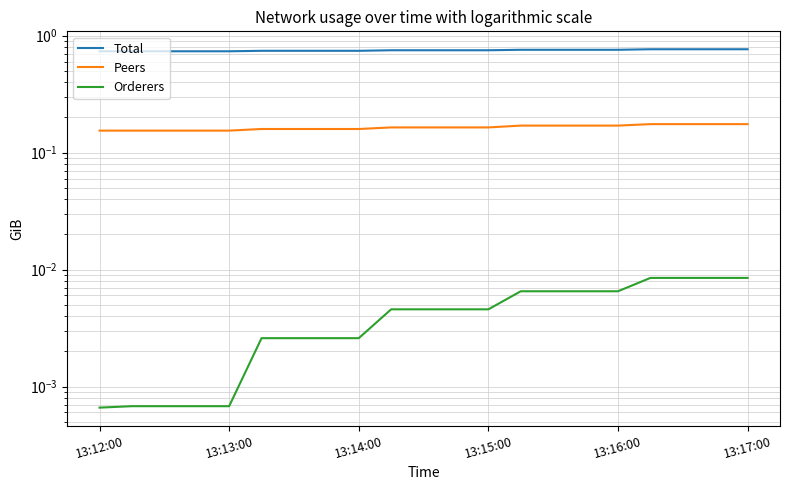

What is the total value across all series at 13:17:00?

0.9